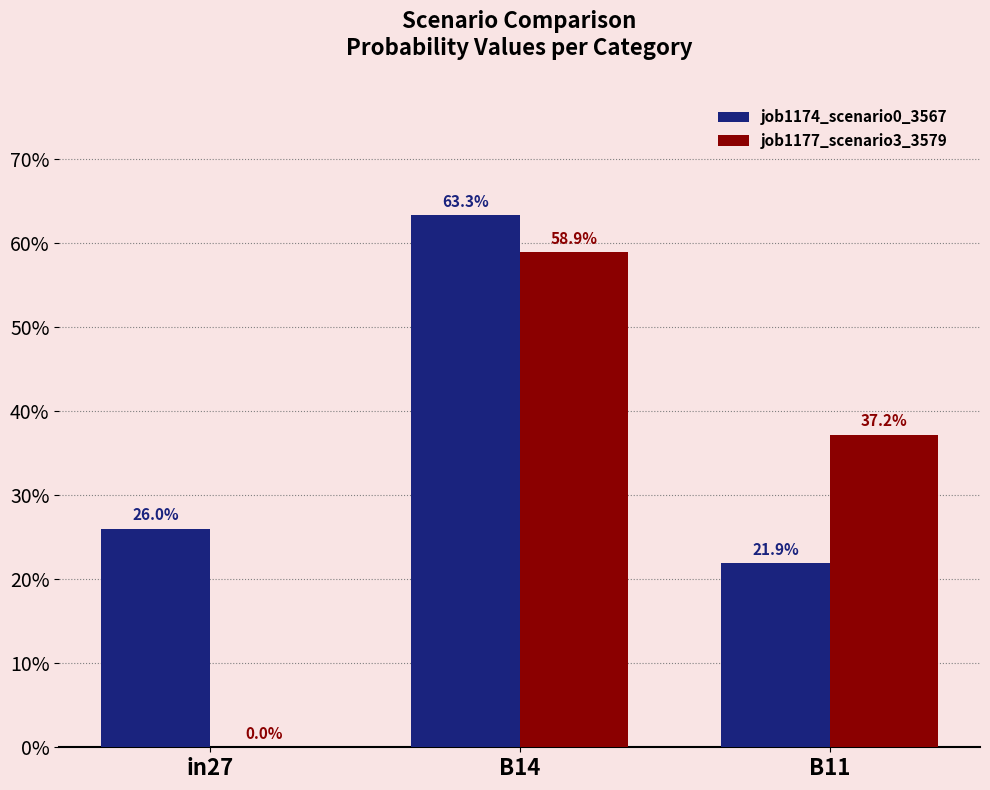

What are all the series names shown in the legend?

job1174_scenario0_3567, job1177_scenario3_3579